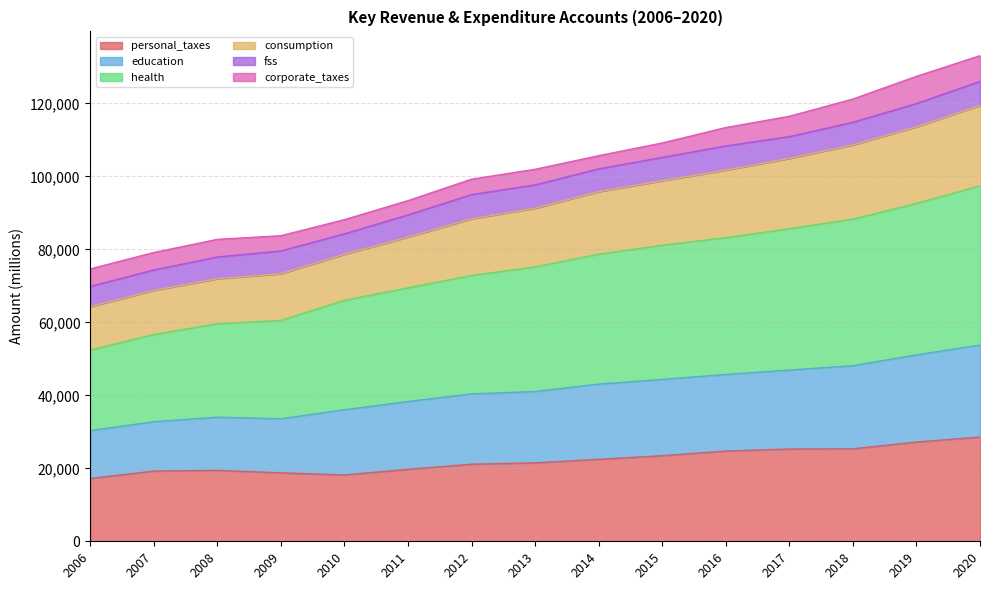

What is the lowest value of the personal_taxes series?

17204.0